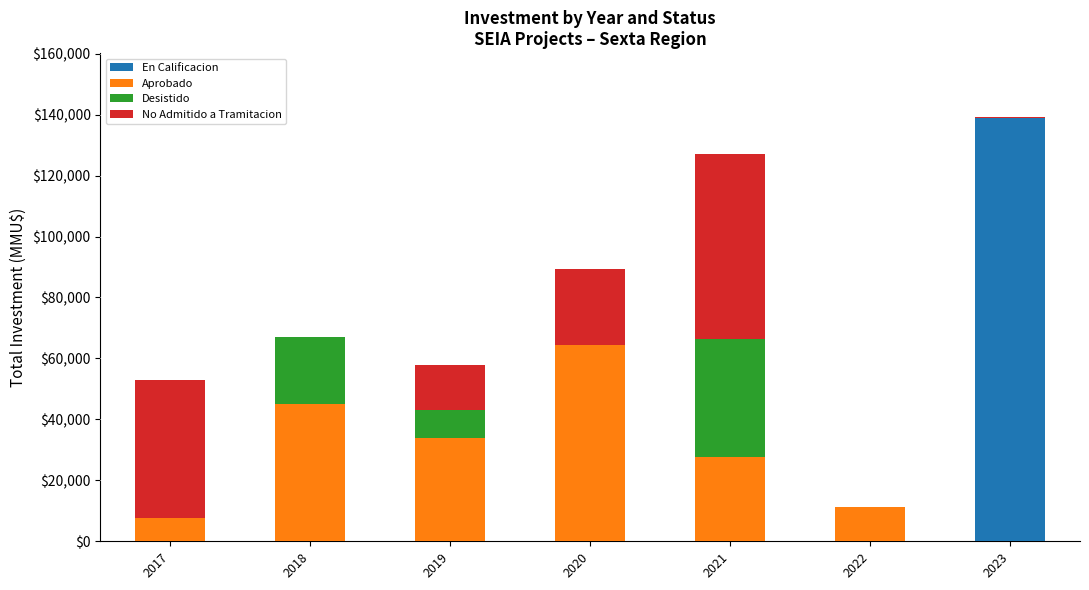

Reading left to right, transcribe the values for En Calificacion.

2017=0	2018=0	2019=0	2020=0	2021=0	2022=0	2023=138979